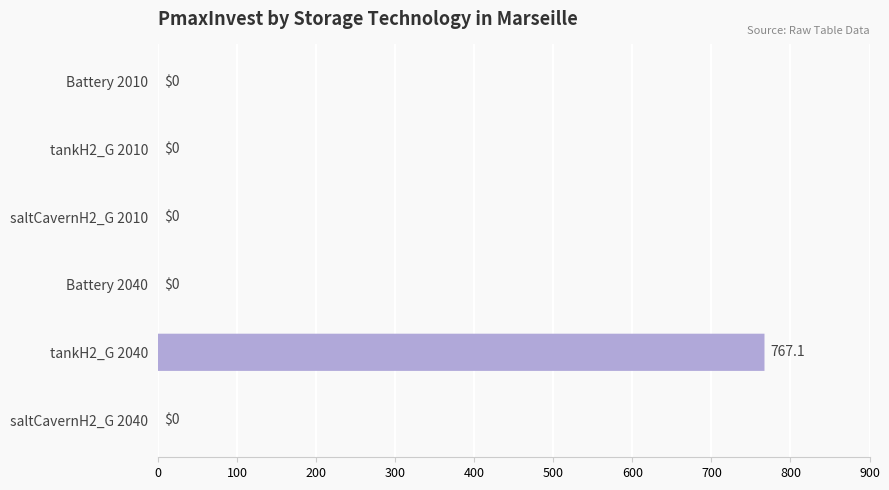

Is it true that the value at tankH2_G 2010 is 0.0?

True